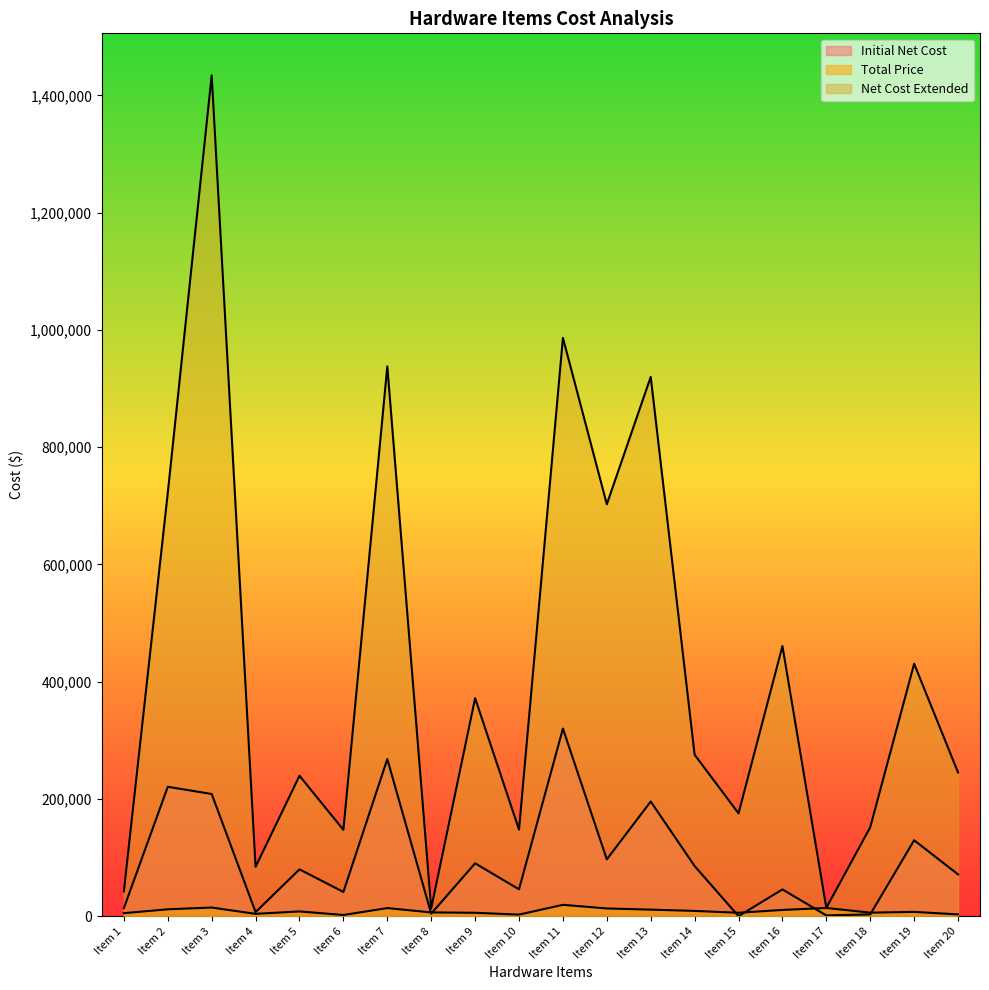

At which category is the sum across all series the highest?

Item 3